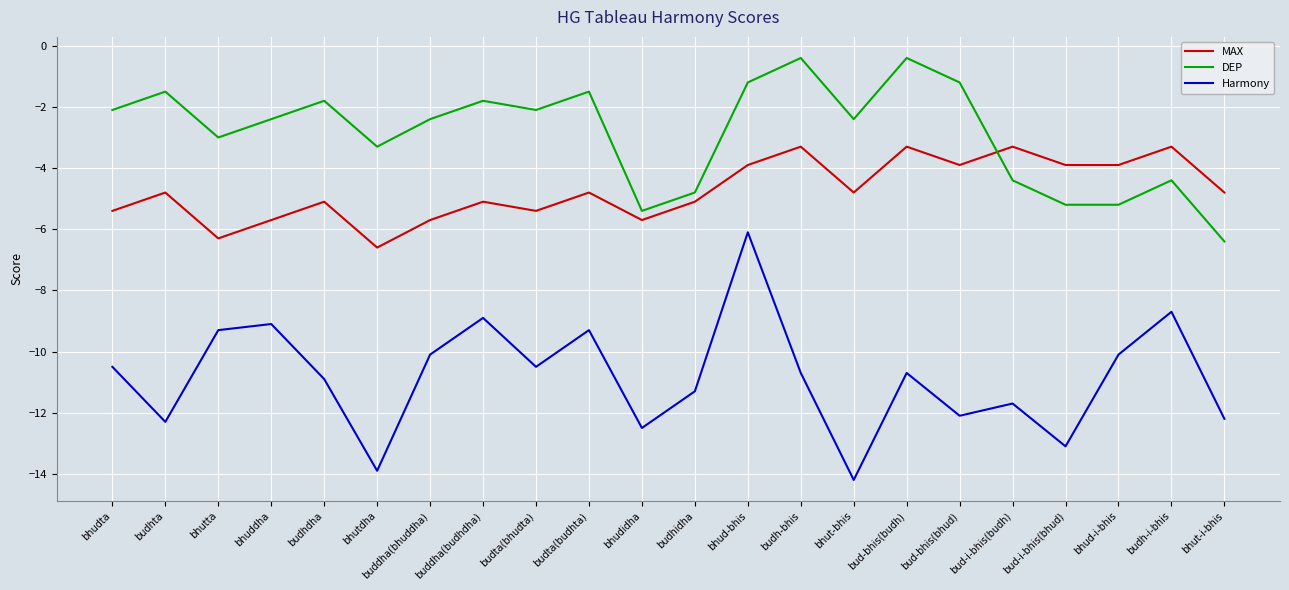

Does the chart have visible grid lines?

Yes